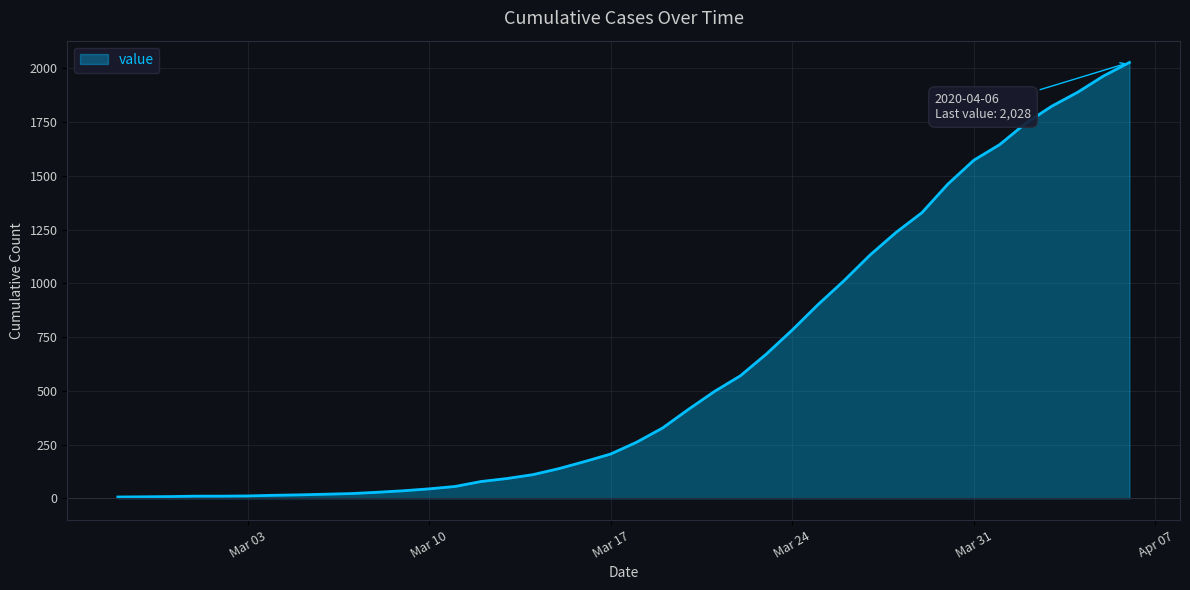

What is the difference between the maximum and minimum values?

2022